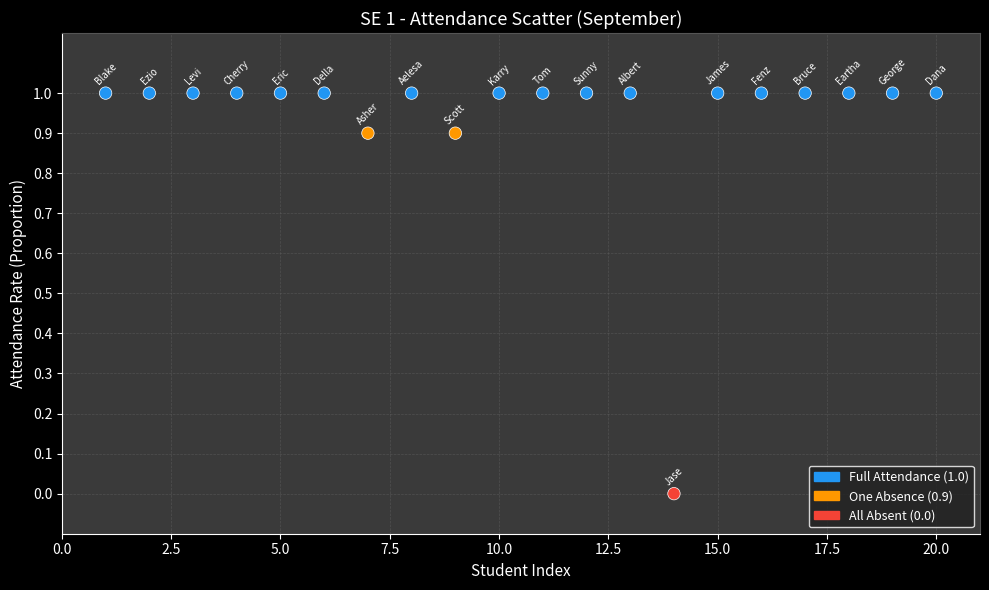

What is the range of X values (max minus min)?

19.0